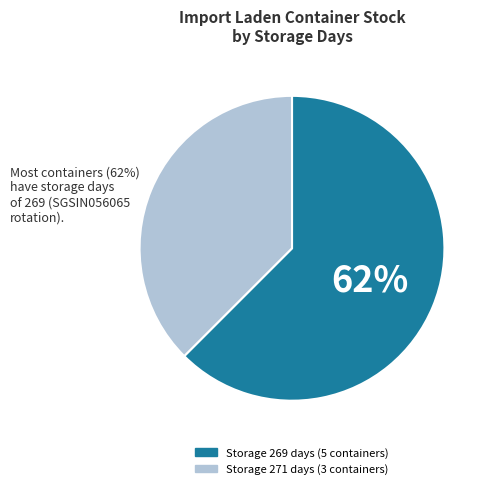

Is there a majority slice in this chart?

Yes